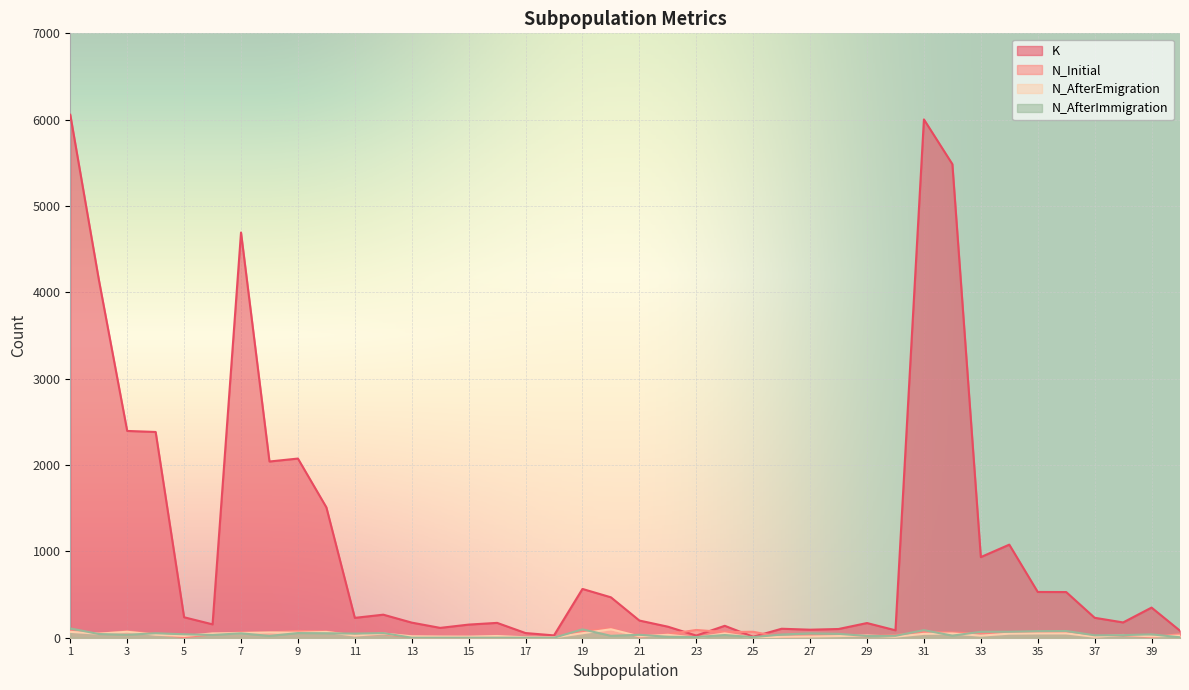

What is the average value of the N_Initial series?

41